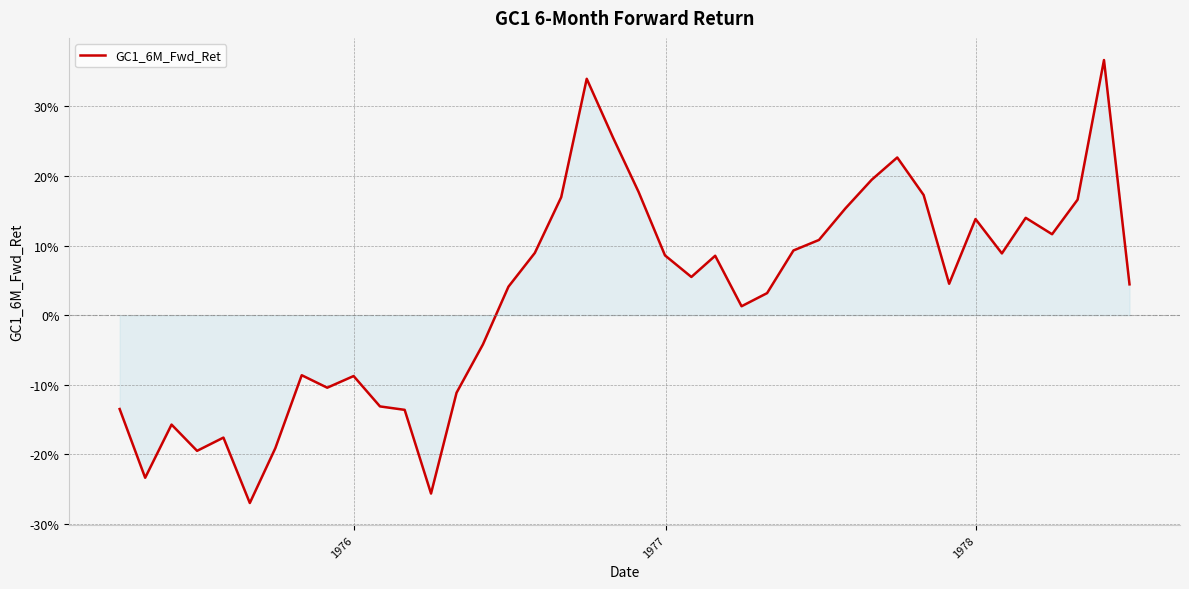

What is the difference between the second highest and second lowest values?

0.6